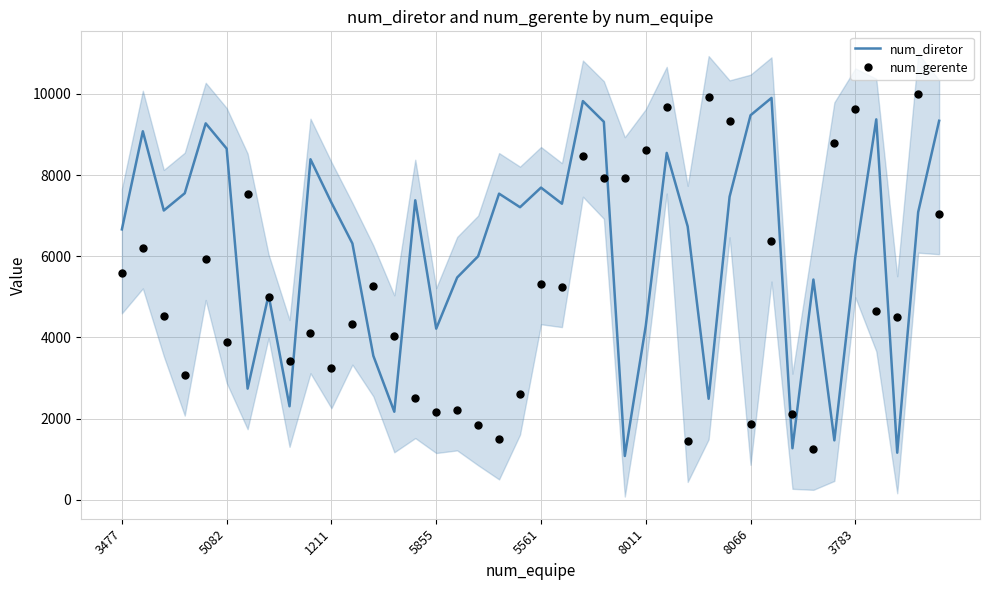

Which series has the largest range (max minus min)?

num_diretor